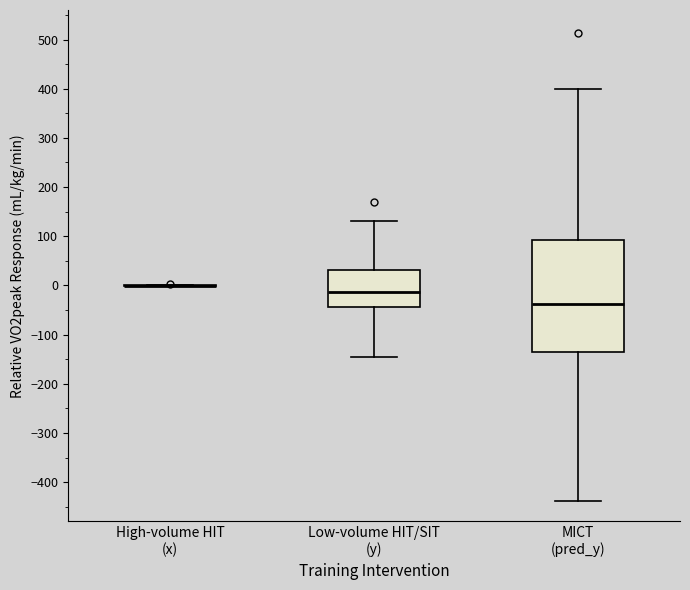

Where is the upper edge of the box for Low-volume HIT/SIT (y) on the y-axis? The values are not printed on the chart, so give them approximately, as read against the axis.

30